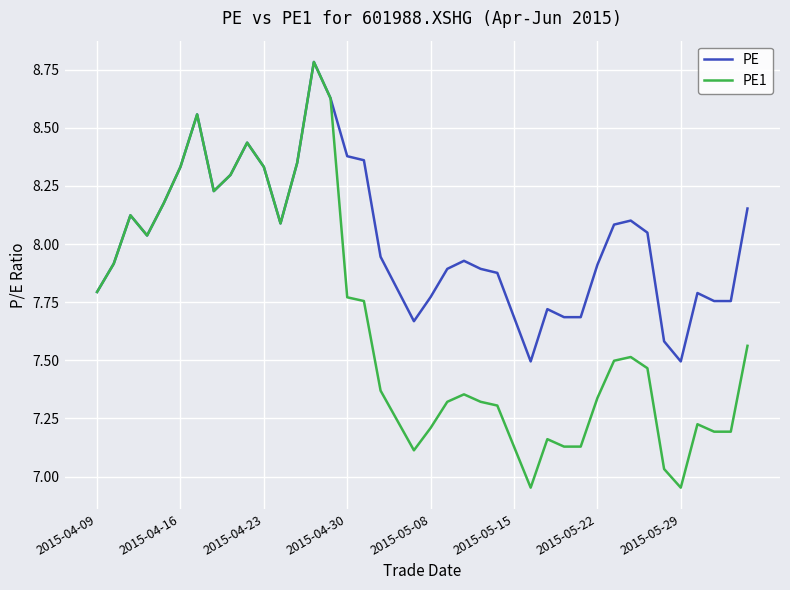

Which series has the largest total across all categories?

PE